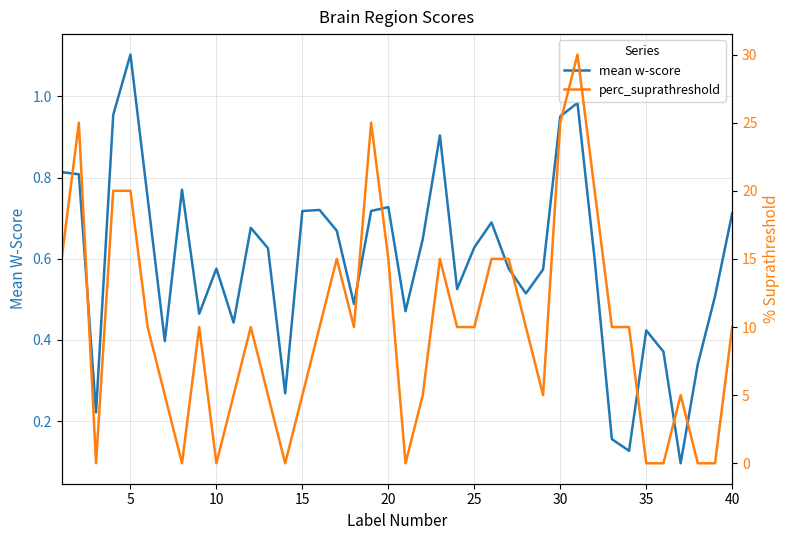

In perc_suprathreshold, how many points are higher than both neighbors (excluding endpoints)?

8